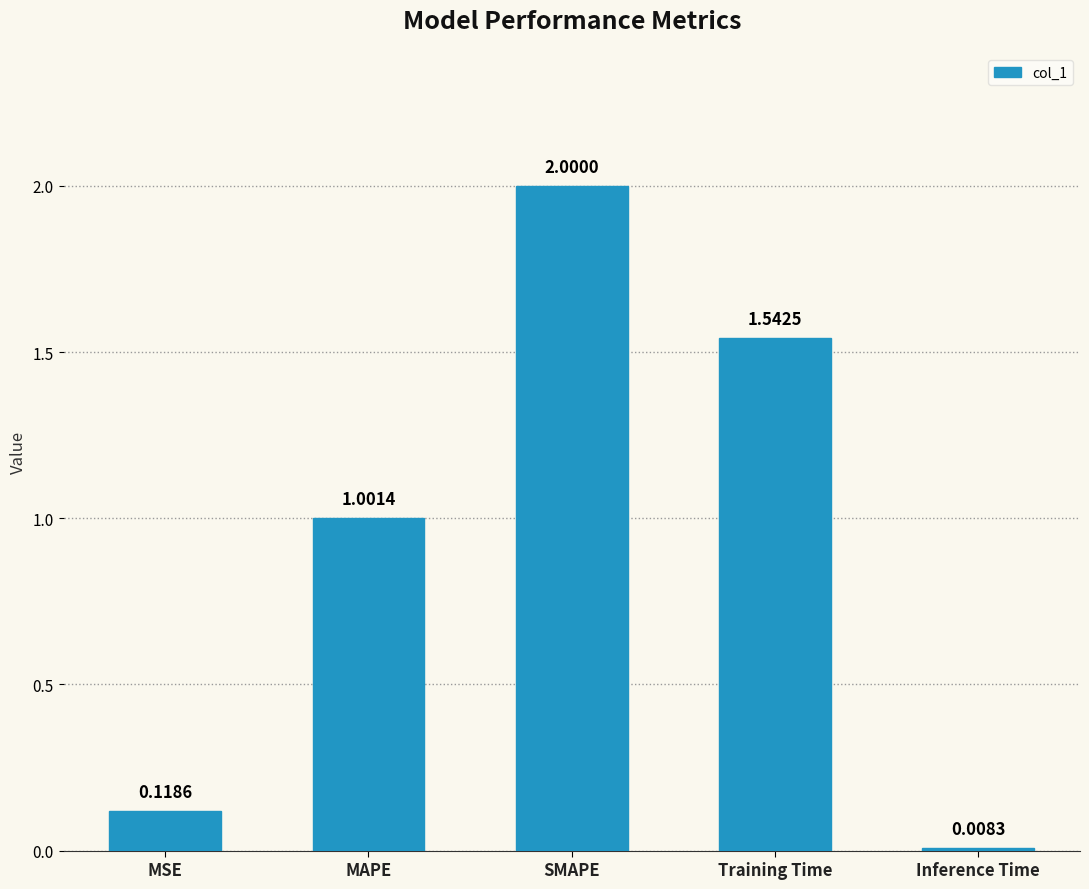

Are the bars horizontal?

No